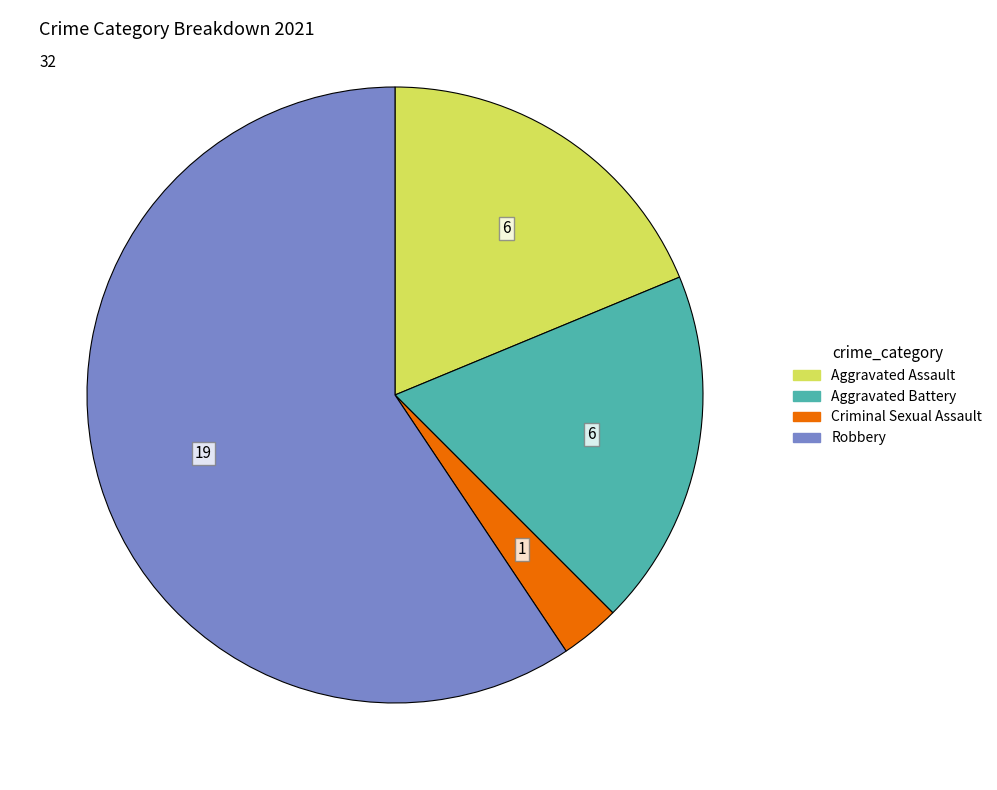

Which slice is the largest?

Robbery